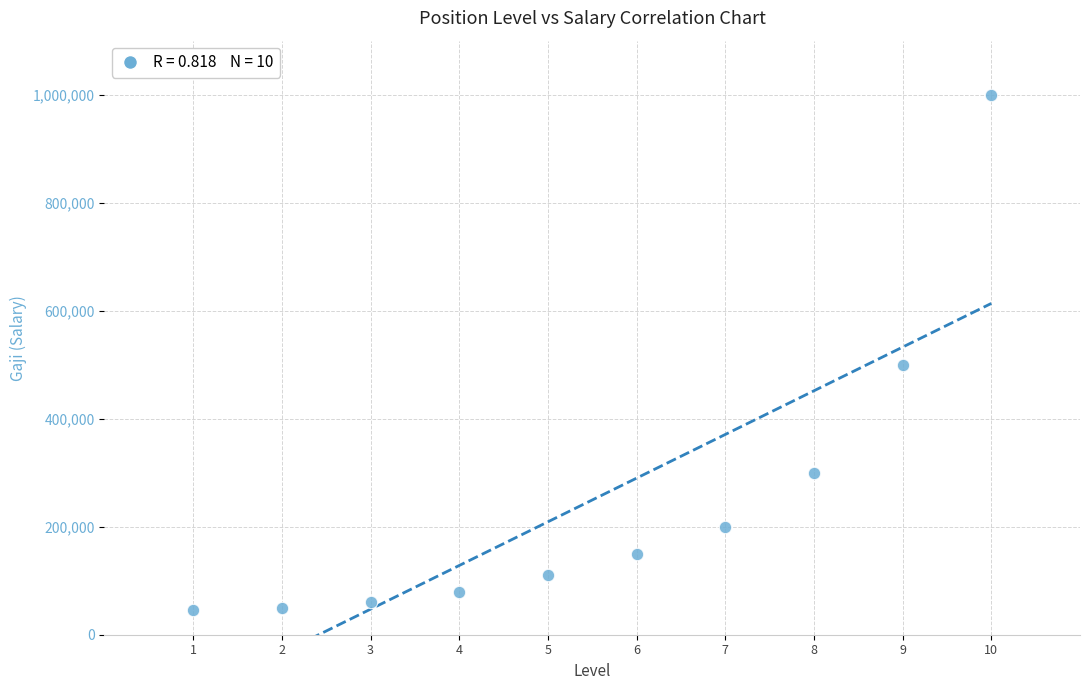

What is the range of Y values (max minus min)?

955000